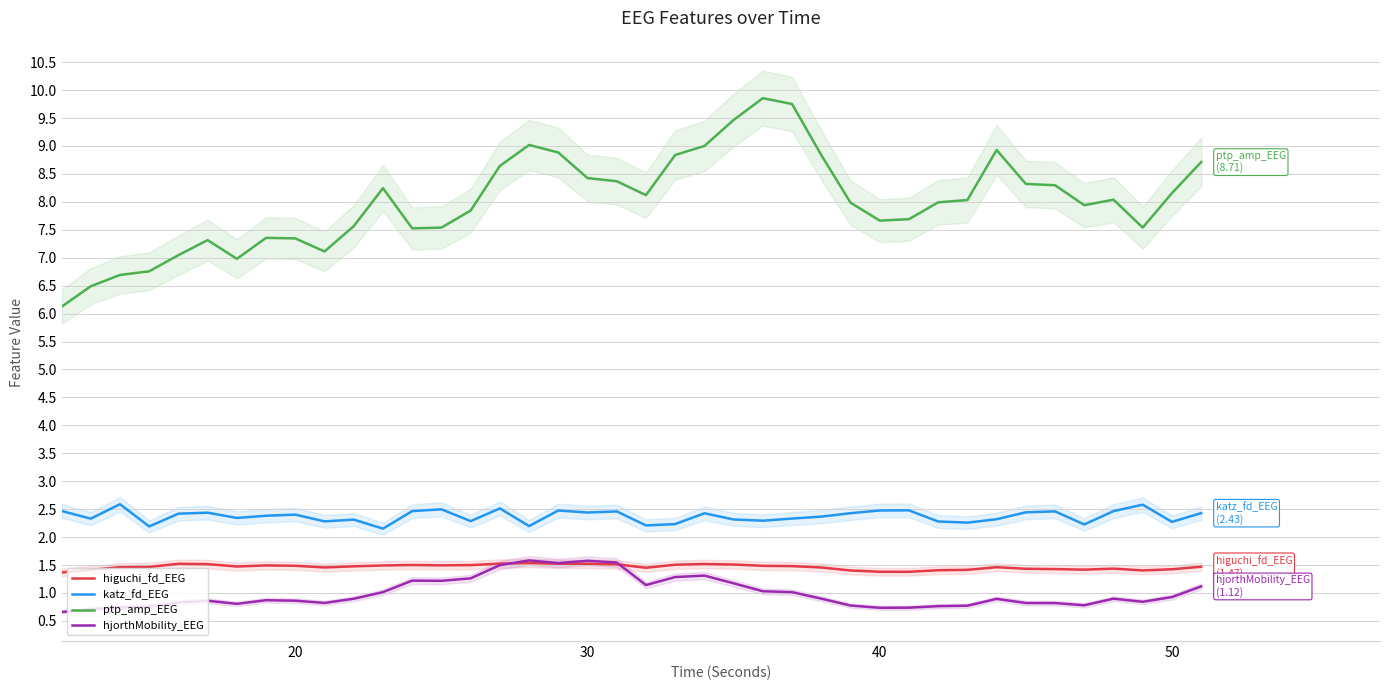

Reading left to right, list all the values displayed in this chart.

higuchi_fd_EEG: 1.4	1.4	1.5	1.5	1.5	1.5	1.5	1.5	1.5	1.5	1.5	1.5	1.5	1.5	1.5	1.5	1.5	1.5	1.5	1.5	1.5	1.5	1.5	1.5	1.5	1.5	1.5	1.4	1.4	1.4	1.4	1.4	1.5	1.4	1.4	1.4	1.4	1.4	1.4	1.5
katz_fd_EEG: 2.5	2.3	2.6	2.2	2.4	2.4	2.3	2.4	2.4	2.3	2.3	2.2	2.5	2.5	2.3	2.5	2.2	2.5	2.4	2.5	2.2	2.2	2.4	2.3	2.3	2.3	2.4	2.4	2.5	2.5	2.3	2.3	2.3	2.4	2.5	2.2	2.5	2.6	2.3	2.4
ptp_amp_EEG: 6.1	6.5	6.7	6.8	7.0	7.3	7.0	7.4	7.3	7.1	7.6	8.2	7.5	7.5	7.8	8.6	9.0	8.9	8.4	8.4	8.1	8.8	9.0	9.5	9.9	9.7	8.8	8.0	7.7	7.7	8.0	8.0	8.9	8.3	8.3	7.9	8.0	7.5	8.2	8.7
hjorthMobility_EEG: 0.7	0.7	0.7	0.8	0.8	0.9	0.8	0.9	0.9	0.8	0.9	1.0	1.2	1.2	1.3	1.5	1.6	1.5	1.6	1.5	1.1	1.3	1.3	1.2	1.0	1.0	0.9	0.8	0.7	0.7	0.8	0.8	0.9	0.8	0.8	0.8	0.9	0.8	0.9	1.1